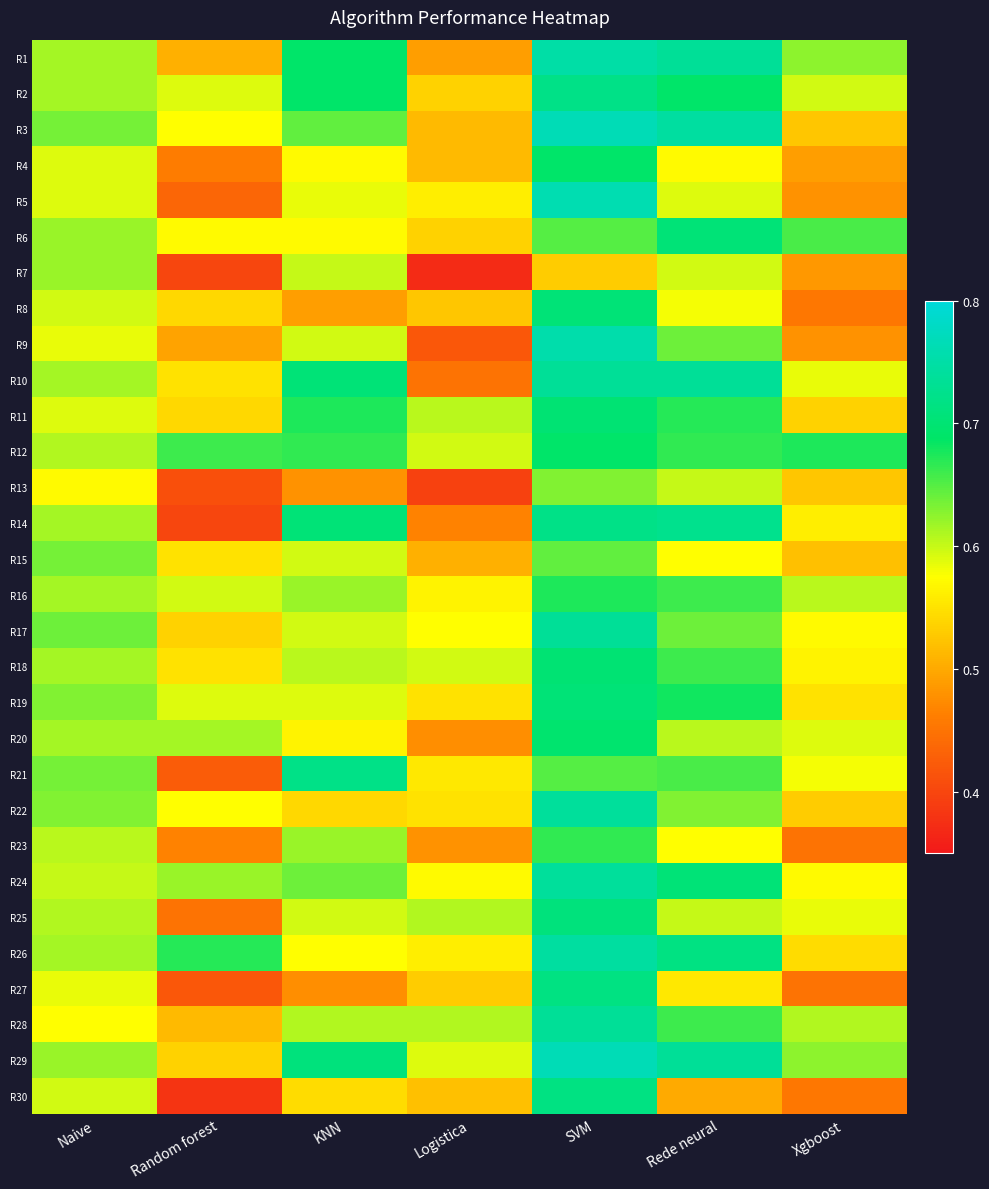

What is the total value across all series at Rede neural?

19.4